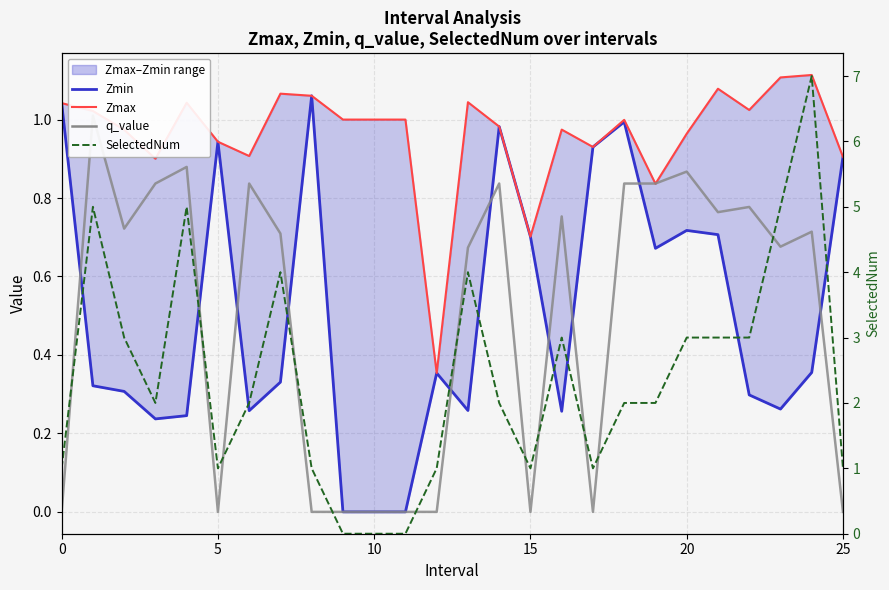

Which series has the largest total across all categories?

SelectedNum